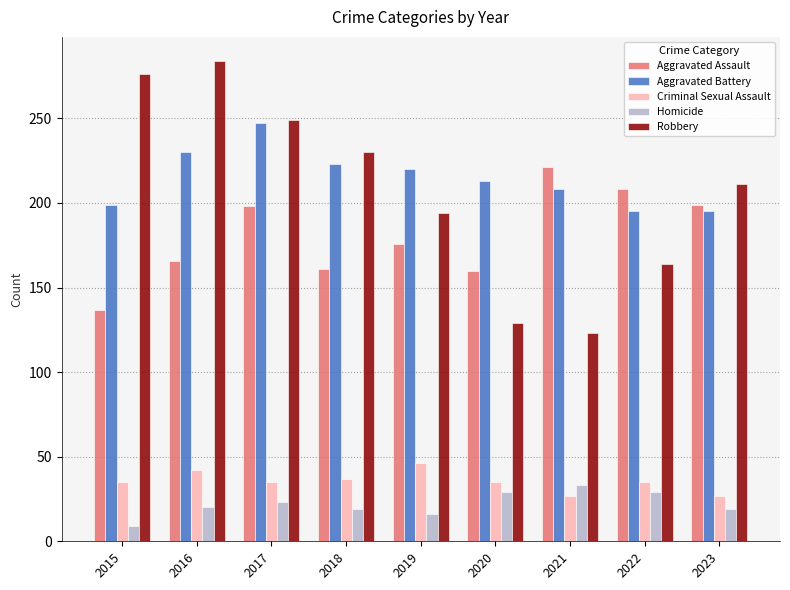

How many data points in Aggravated Battery are less than 213?

4